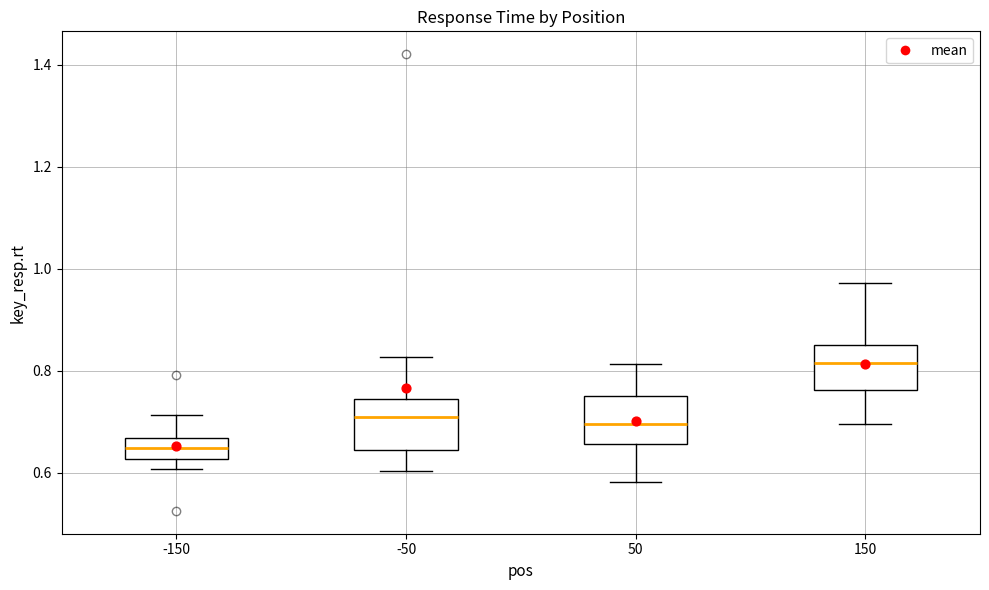

Reading left to right, transcribe this box plot: for each box, give where its median line is, the range the box spans, and where its two whiskers end, as read against the y-axis. The values are not printed on the chart, so give them approximately, as read against the axis.

-150: median 0.64, box 0.62 to 0.66, whiskers 0.60 to 0.72
-50: median 0.70, box 0.64 to 0.74, whiskers 0.60 to 0.82
50: median 0.70, box 0.66 to 0.76, whiskers 0.58 to 0.82
150: median 0.82, box 0.76 to 0.86, whiskers 0.70 to 0.98